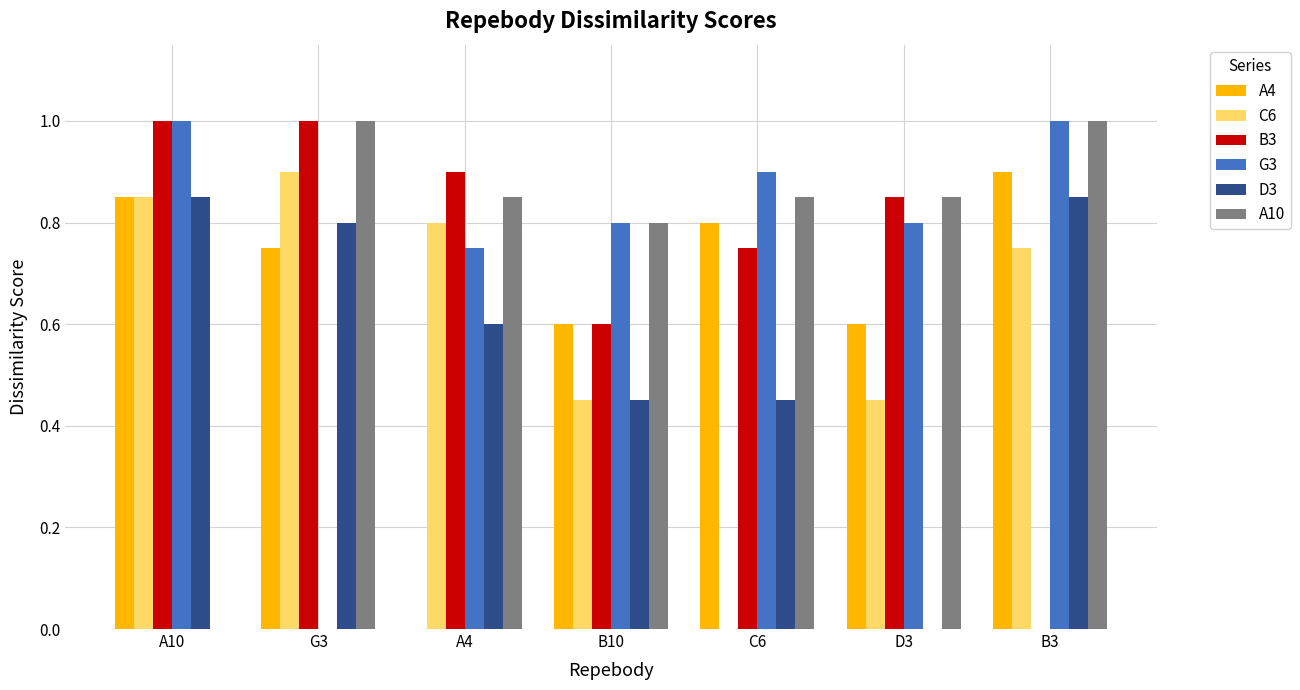

What is the total value across all series at B10?

3.7